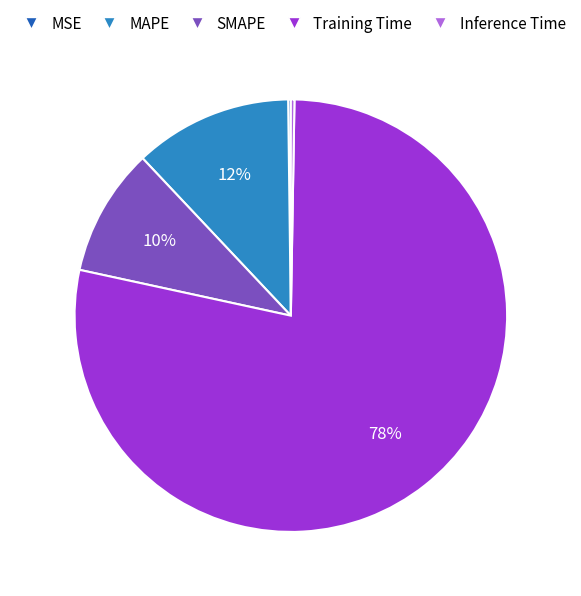

What is the largest slice in the pie chart?

Training Time